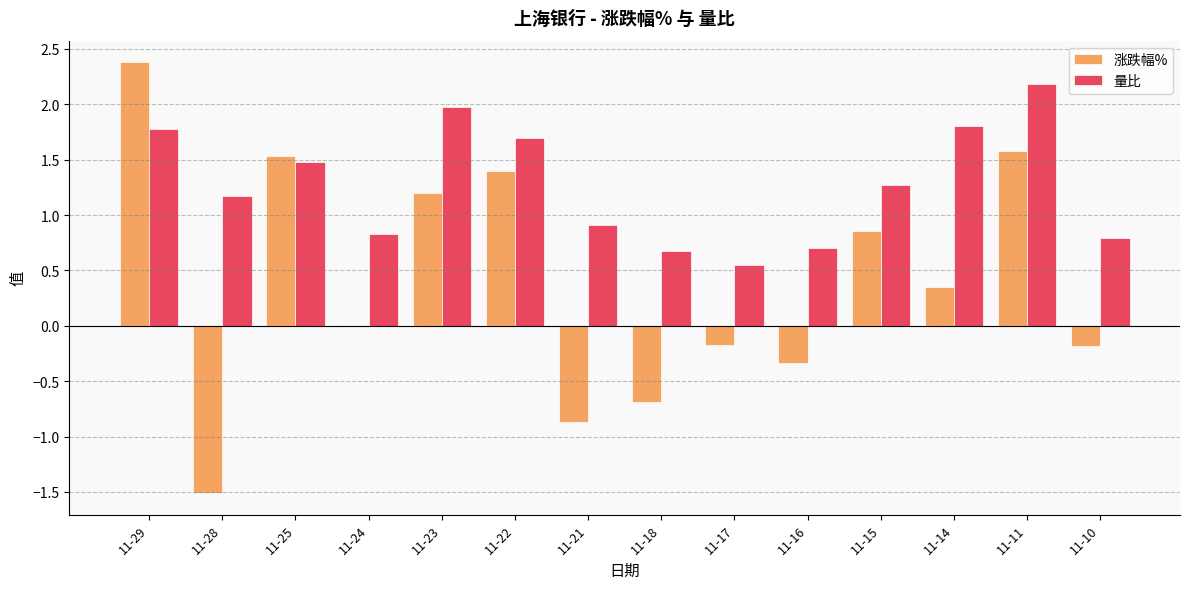

Is it true that 涨跌幅% equals 0.7 at 11-23?

False